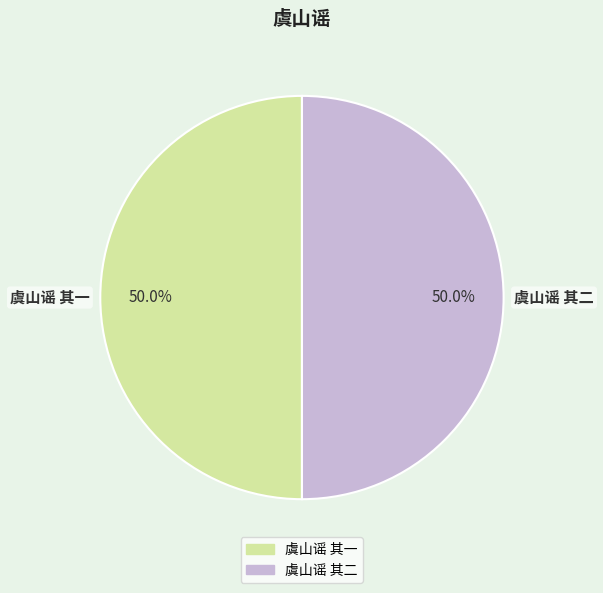

To the nearest percent, what portion does 虞山谣 其一 represent?

50%